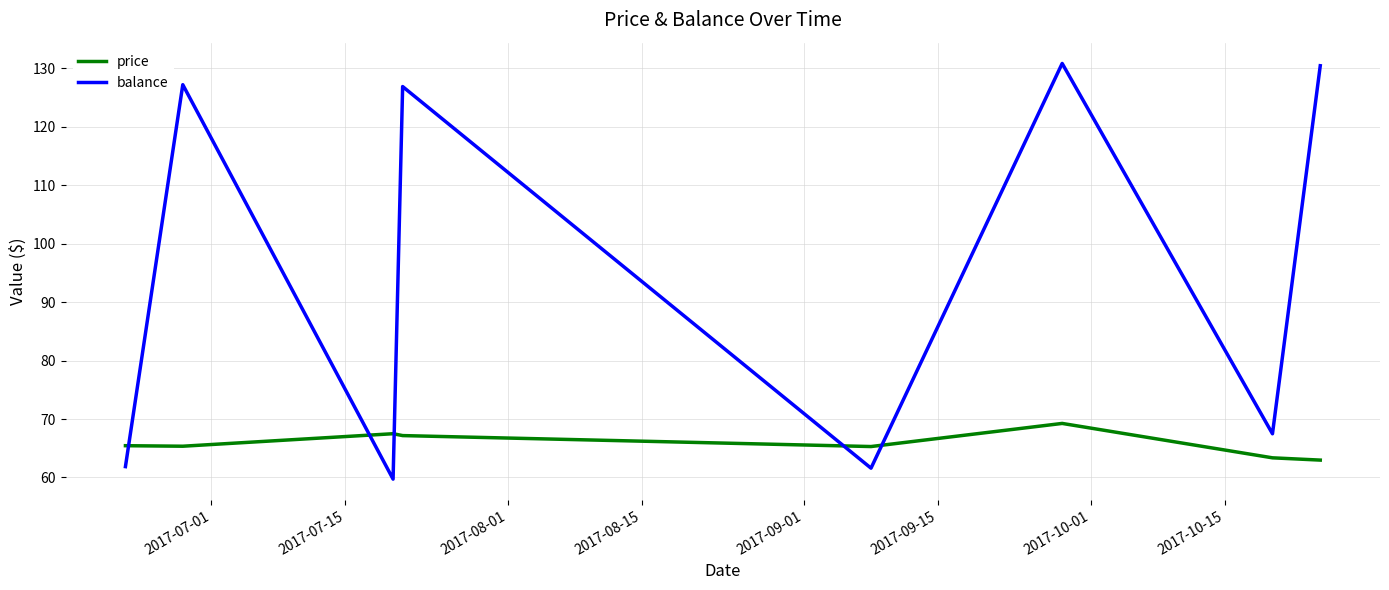

What is the difference between the maximum and second lowest values in the price series?

5.9